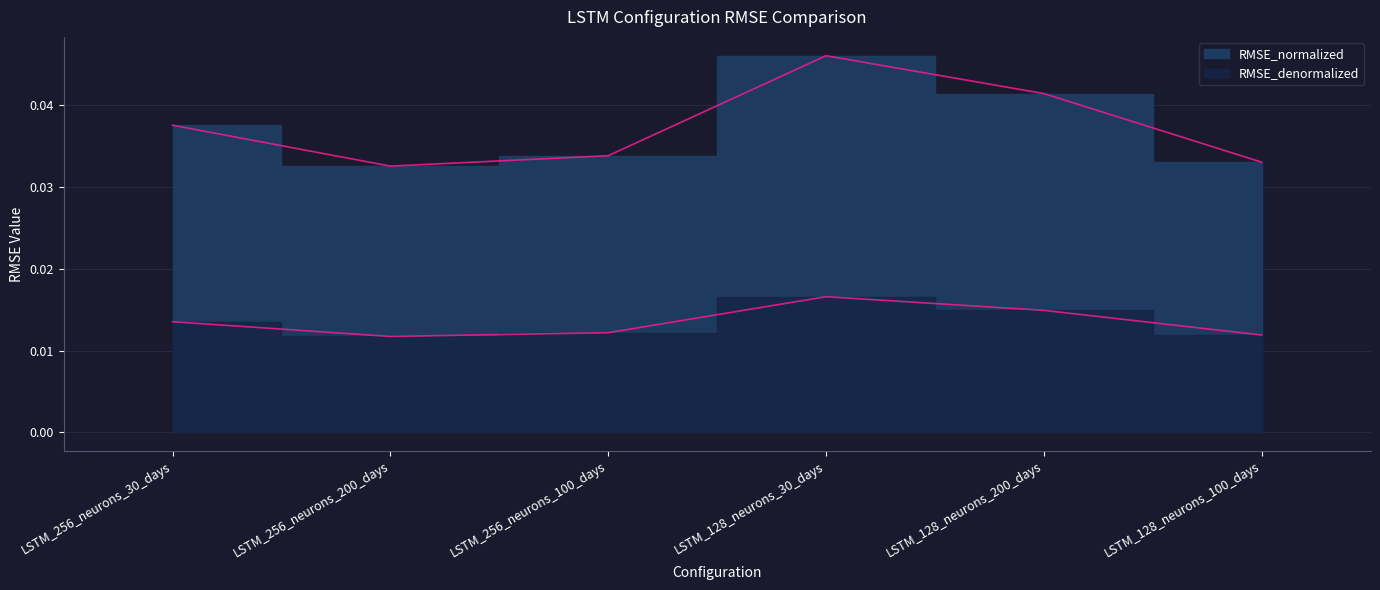

At LSTM_128_neurons_30_days, list the series in order from smallest to largest.

RMSE_denormalized, RMSE_normalized